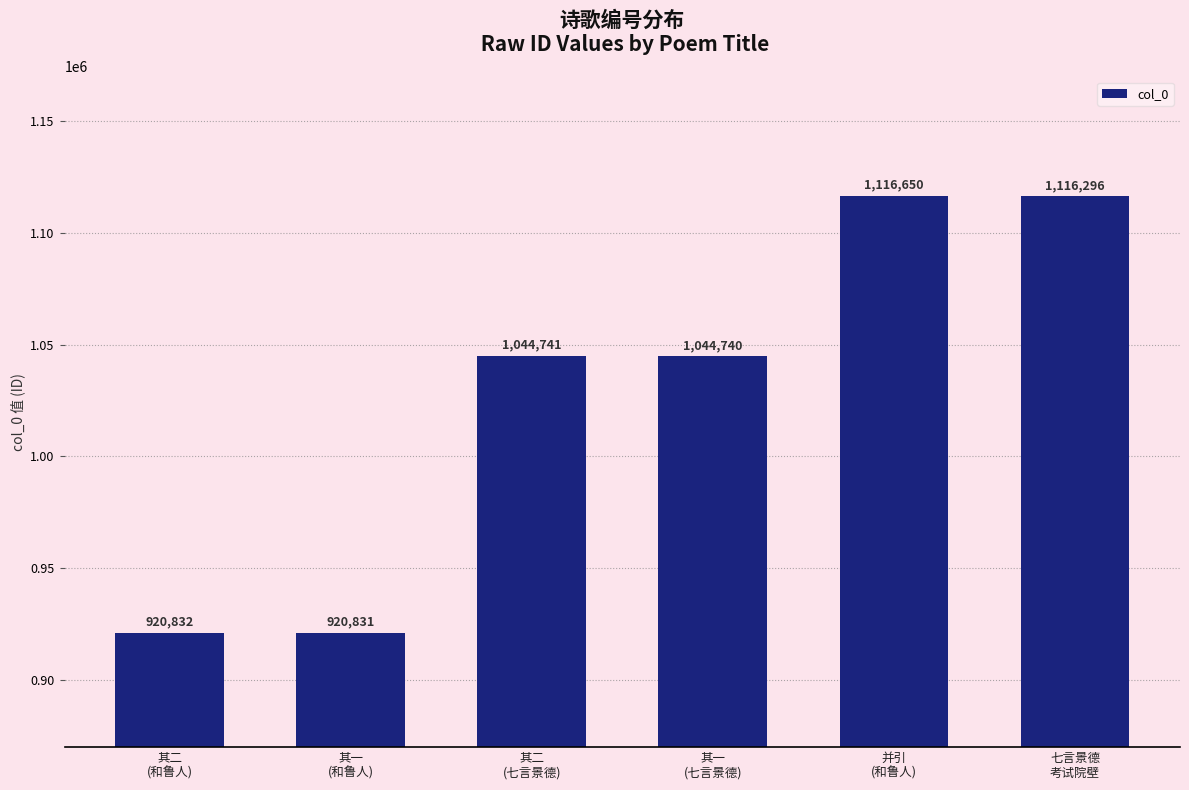

Rank the categories by value from lowest to highest.

其一
(和鲁人), 其二
(和鲁人), 其一
(七言景德), 其二
(七言景德), 七言景德
考试院壁, 并引
(和鲁人)